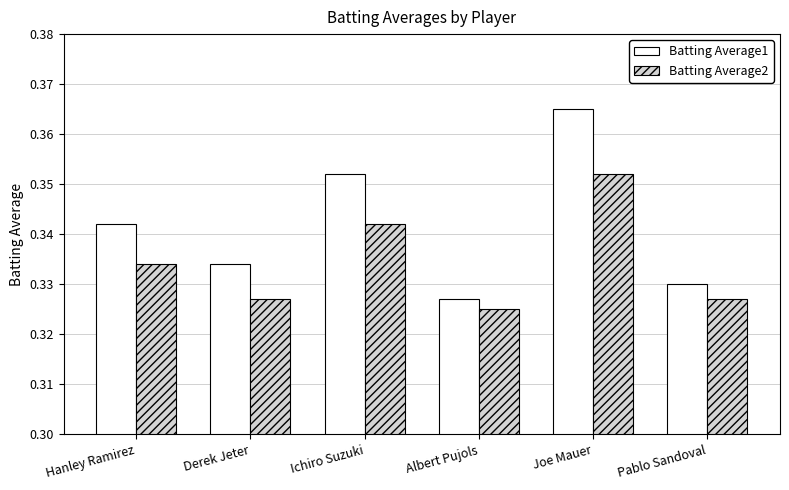

What is the label of the 4th bar from the right?

Ichiro Suzuki